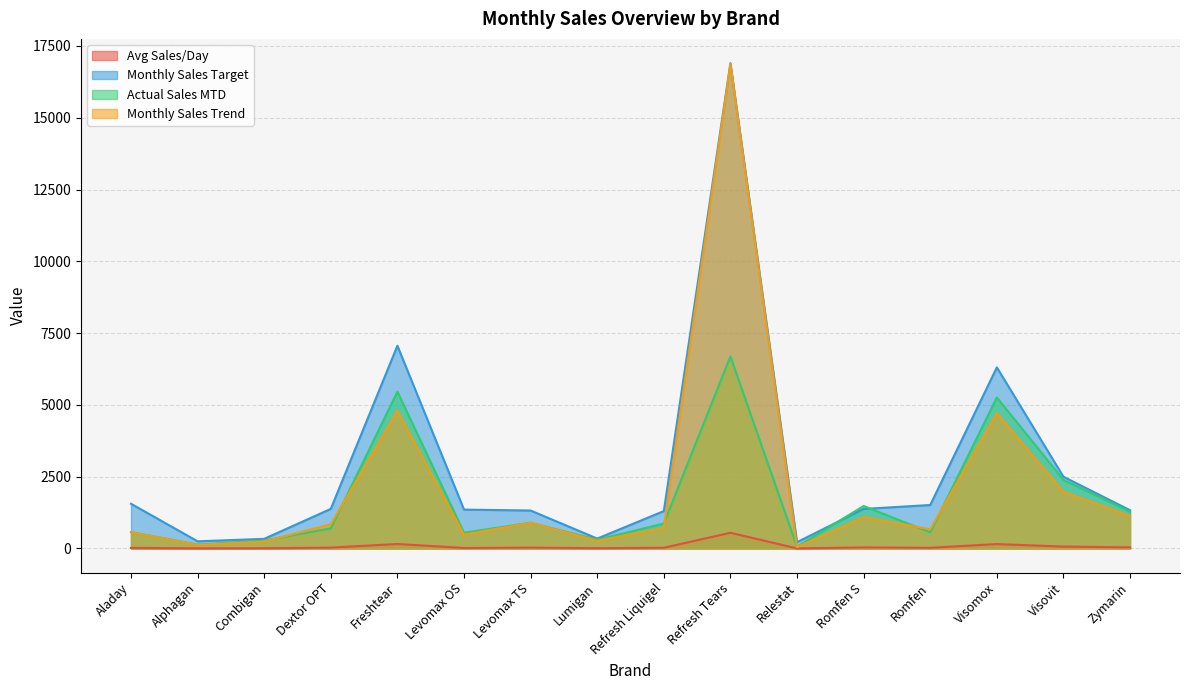

True or false: Avg Sales/Day and Monthly Sales Target cross at least once.

False